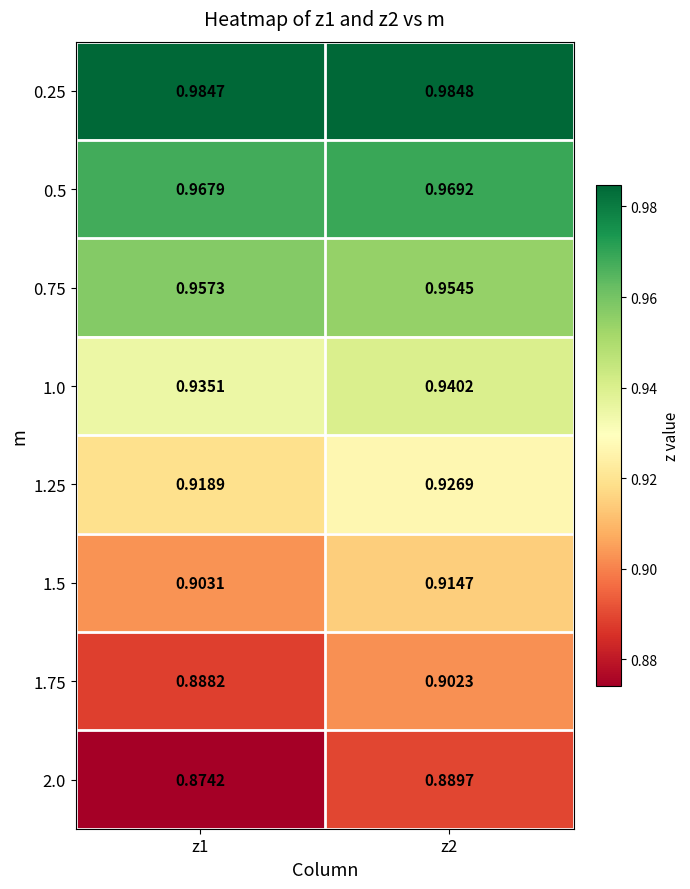

At how many categories does at least one series exceed 0?

2